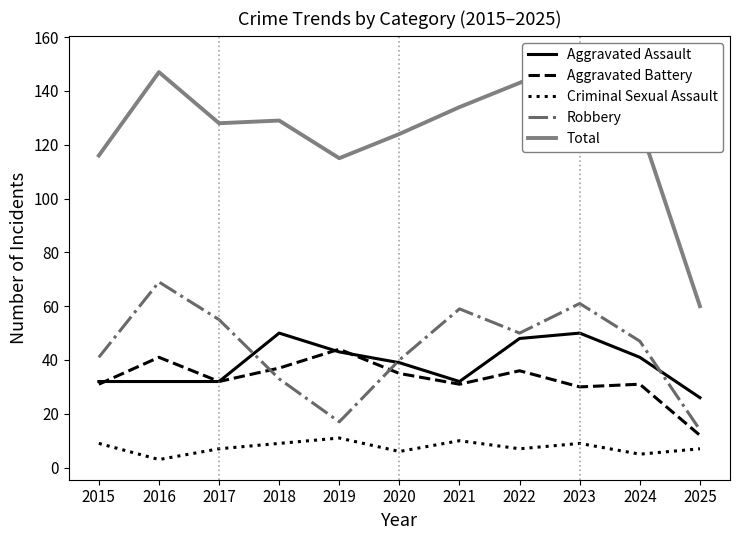

The Criminal Sexual Assault series shows 2 at 2016. True or false?

False